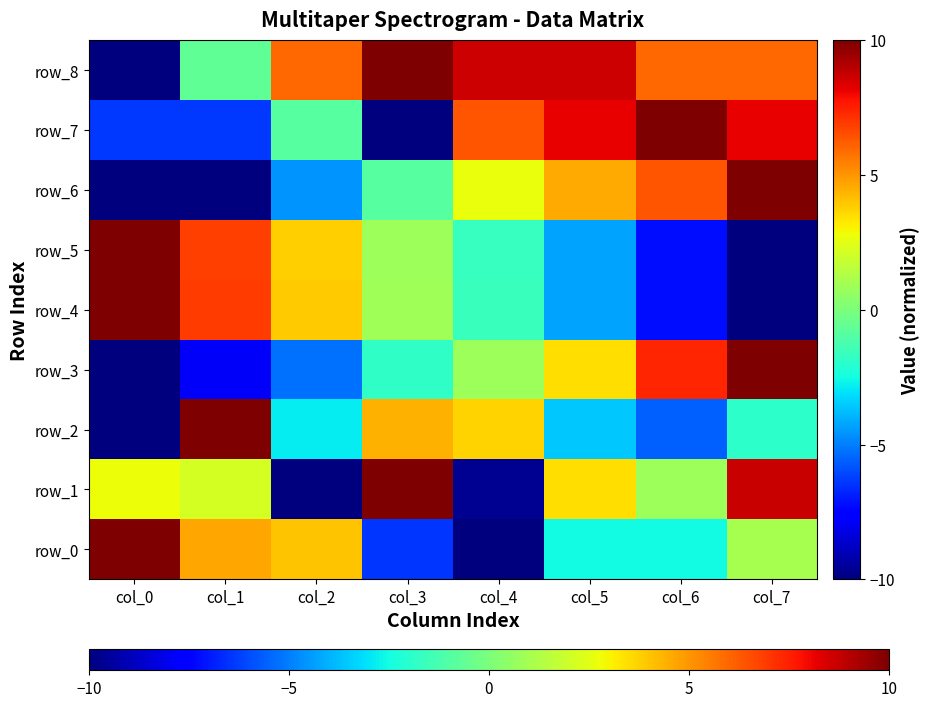

What is the minimum value shown in the chart?

-10.0